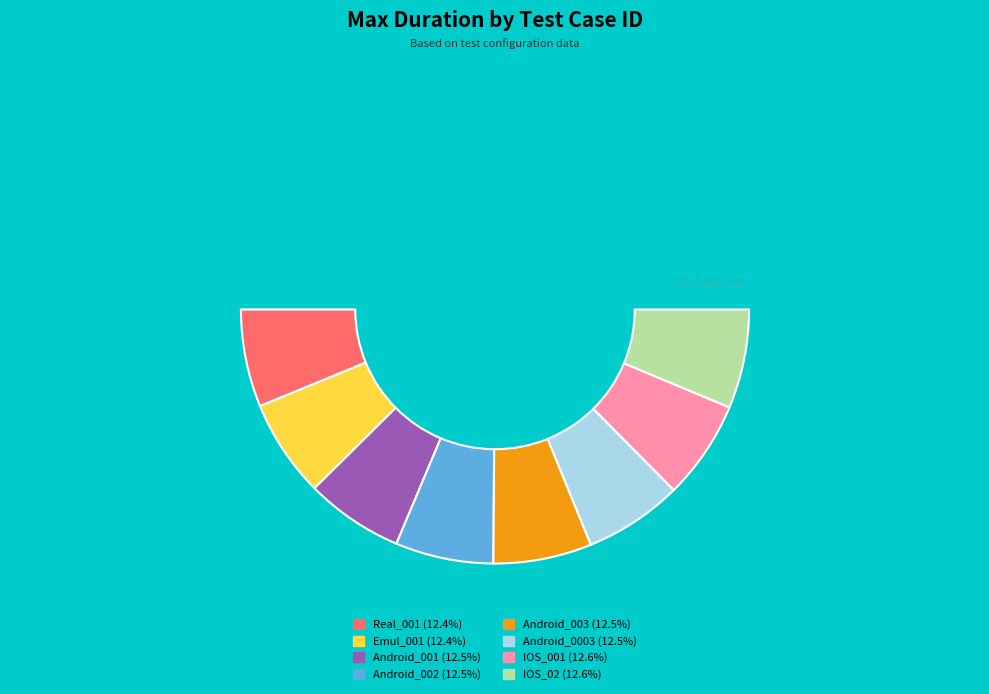

Is Android_002 the majority of the pie?

No